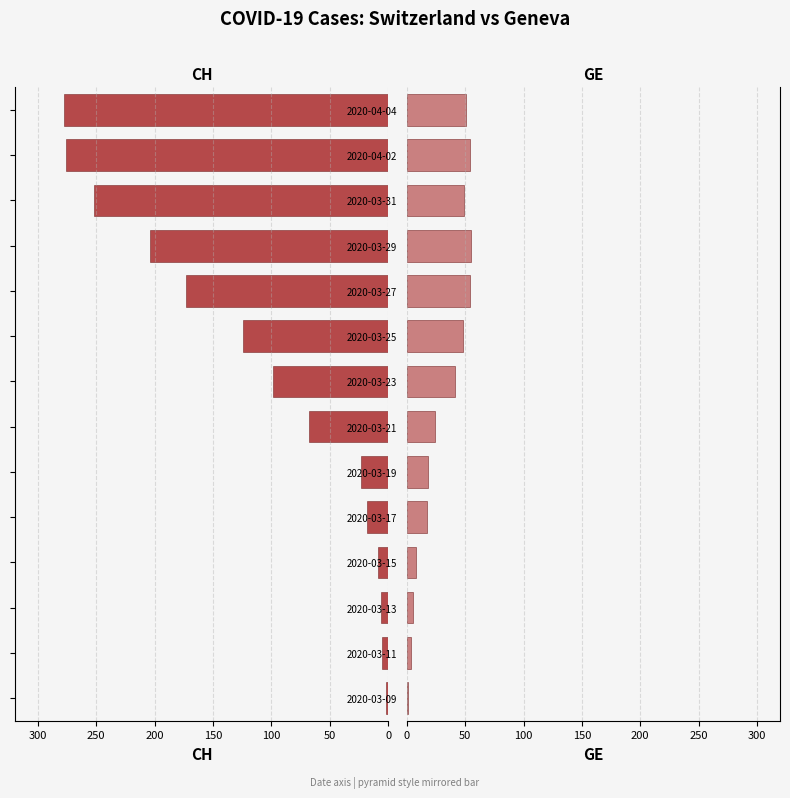

How many groups of bars are there?

14